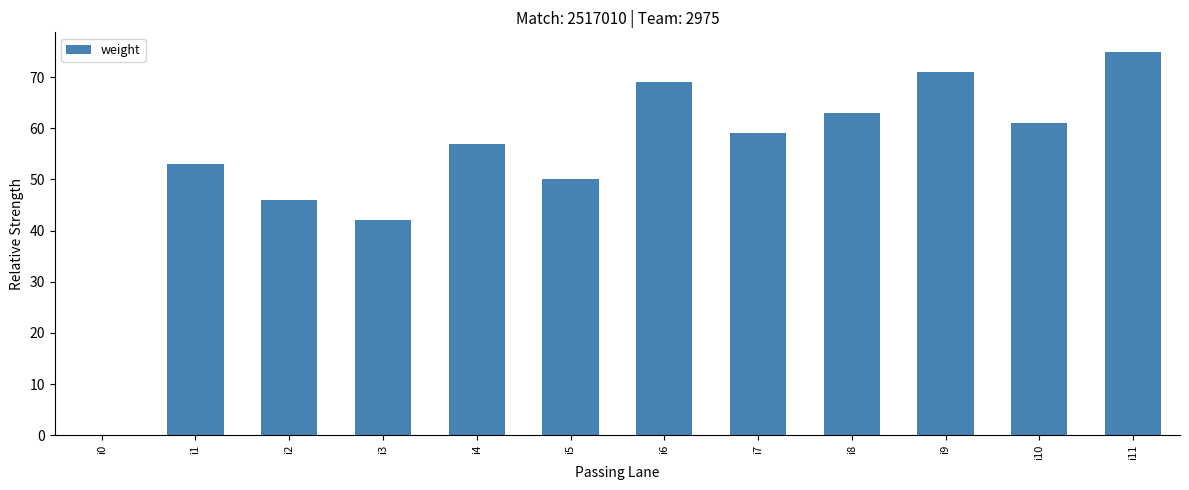

What is the change in value from i2 to i5?

+4